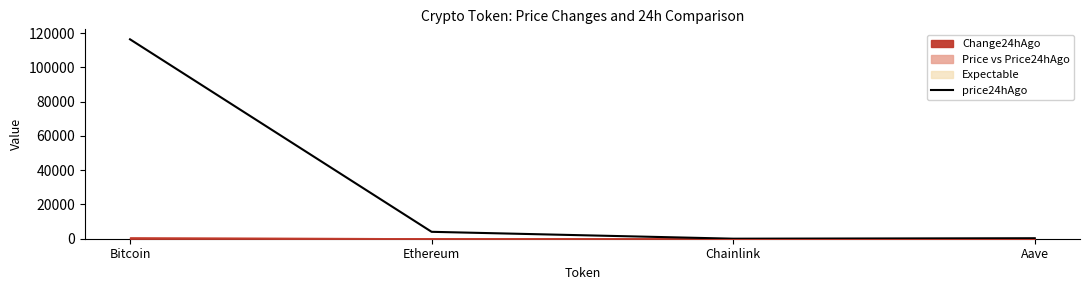

What is the greatest value displayed?

116447.0